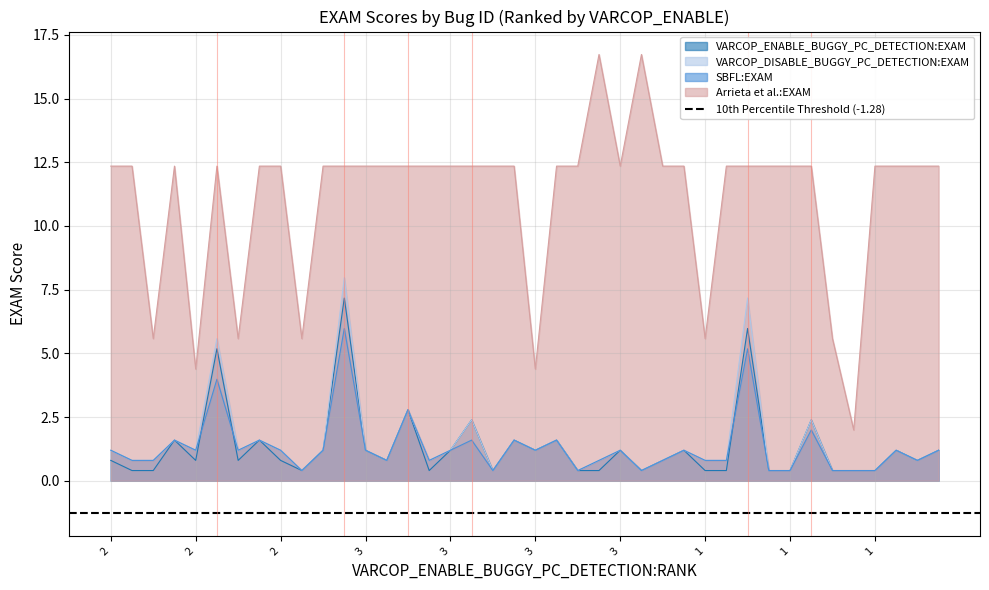

Does the chart display data point markers on the line(s)?

No